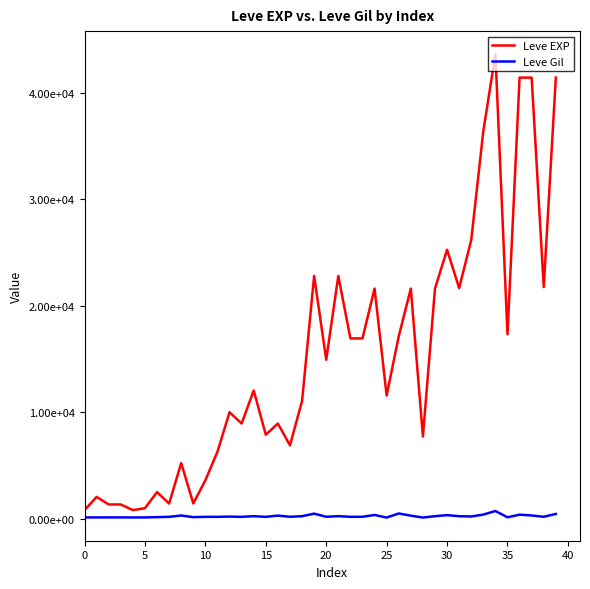

True or false: Leve EXP and Leve Gil intersect in this chart.

False